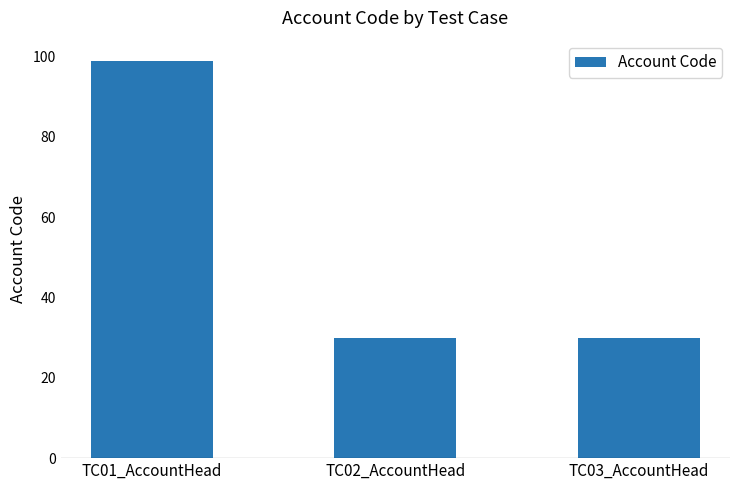

Is it true that the value at TC01_AccountHead is 149?

False